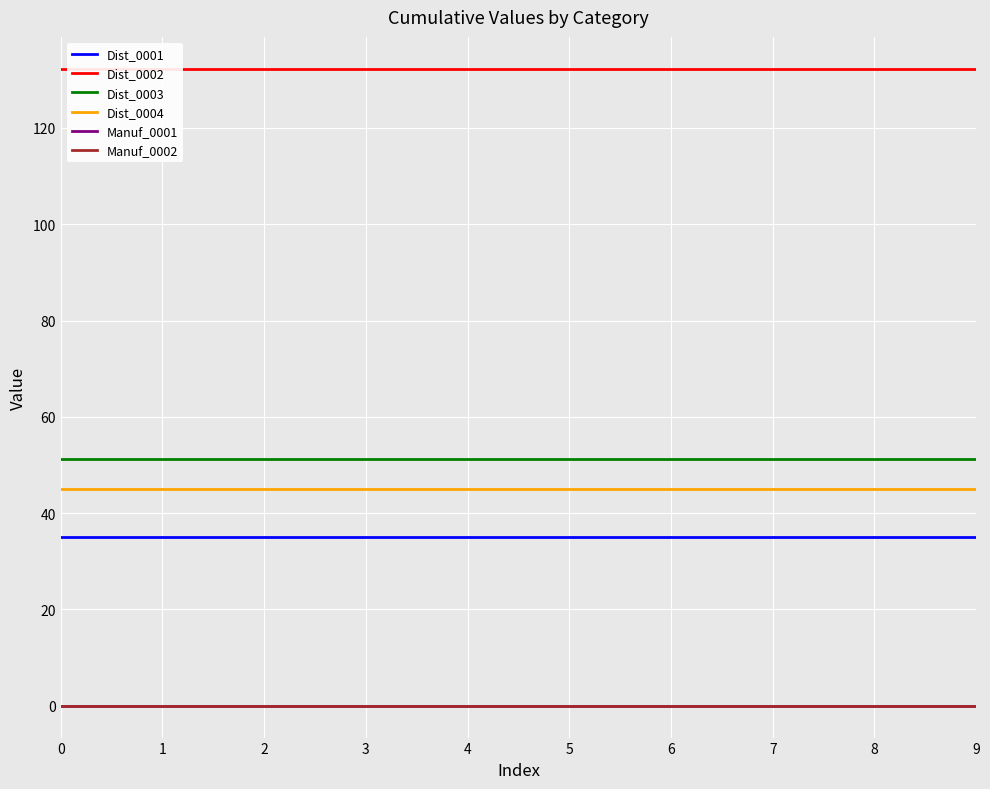

Which series has the largest total across all categories?

Dist_0002